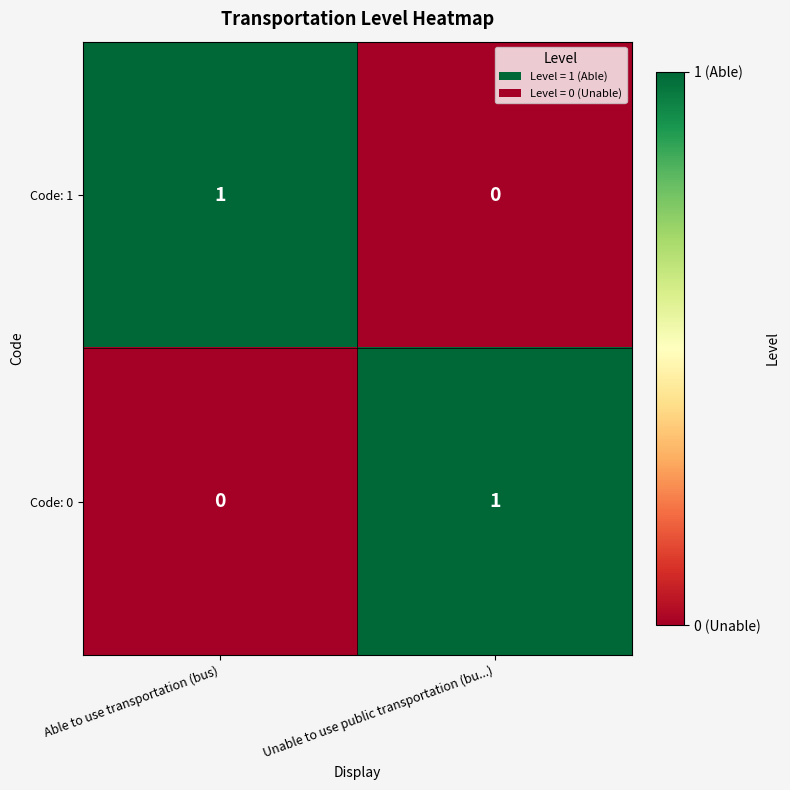

The value of Code: 0 at Able to use transportation (bus) is 1. True or false?

False